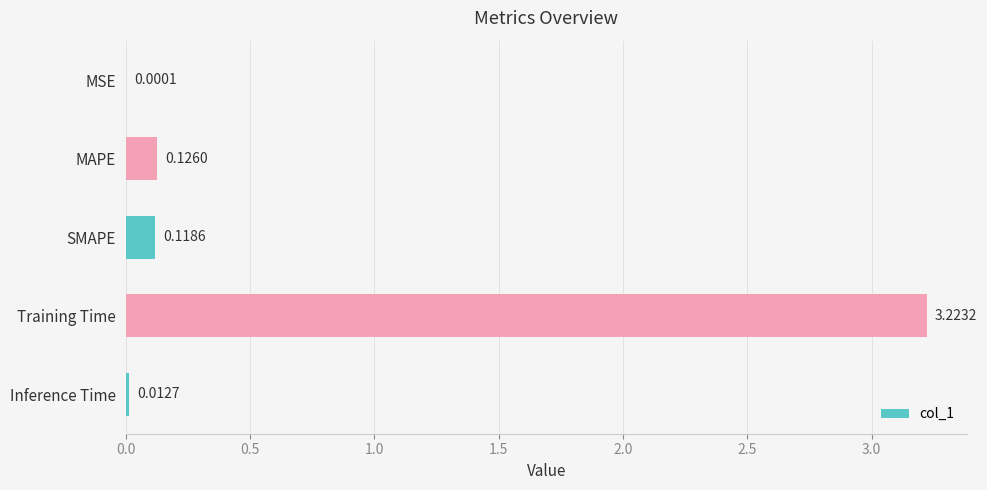

What is the sum of all values?

3.5